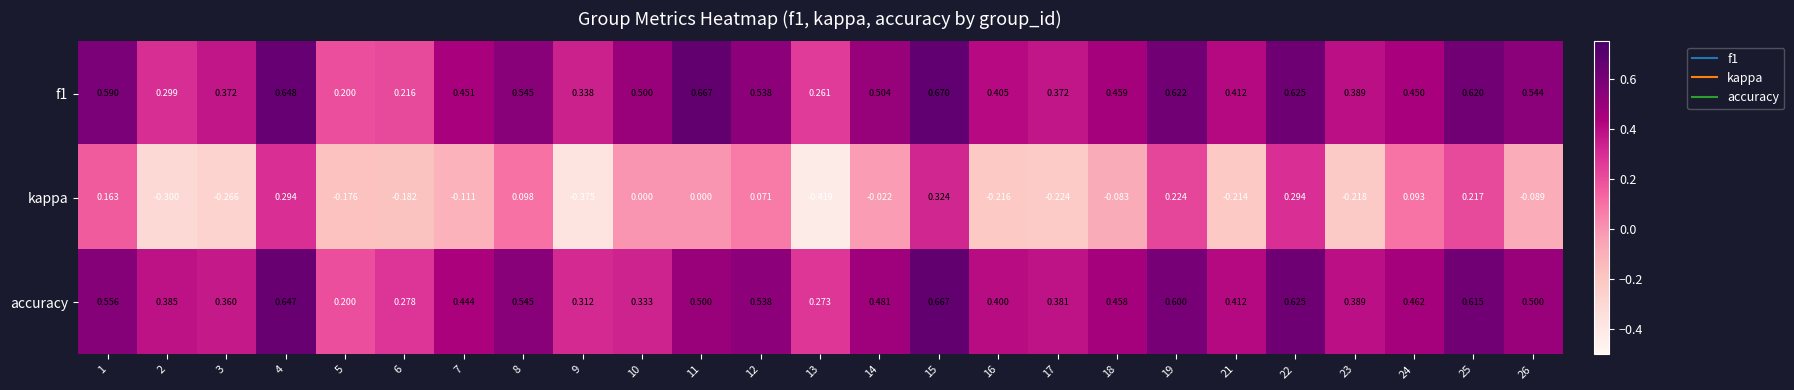

Which series has the widest spread of values?

kappa